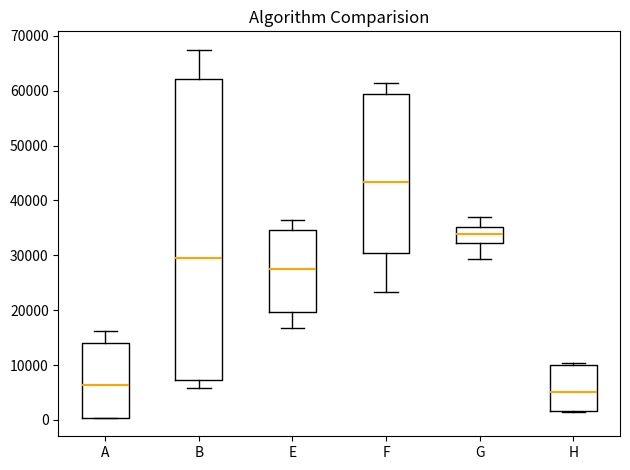

Reading left to right, transcribe this box plot: for each box, give where its median line is, the range the box spans, and where its two whiskers end, as read against the y-axis. The values are not printed on the chart, so give them approximately, as read against the axis.

A: median 6000, box 0 to 14000, whiskers 0 to 16000
B: median 29000, box 7000 to 62000, whiskers 6000 to 67000
E: median 27000, box 20000 to 35000, whiskers 17000 to 37000
F: median 43000, box 30000 to 59000, whiskers 23000 to 61000
G: median 34000, box 32000 to 35000, whiskers 29000 to 37000
H: median 5000, box 2000 to 10000, whiskers 1000 to 10000 (just above the box's upper edge)